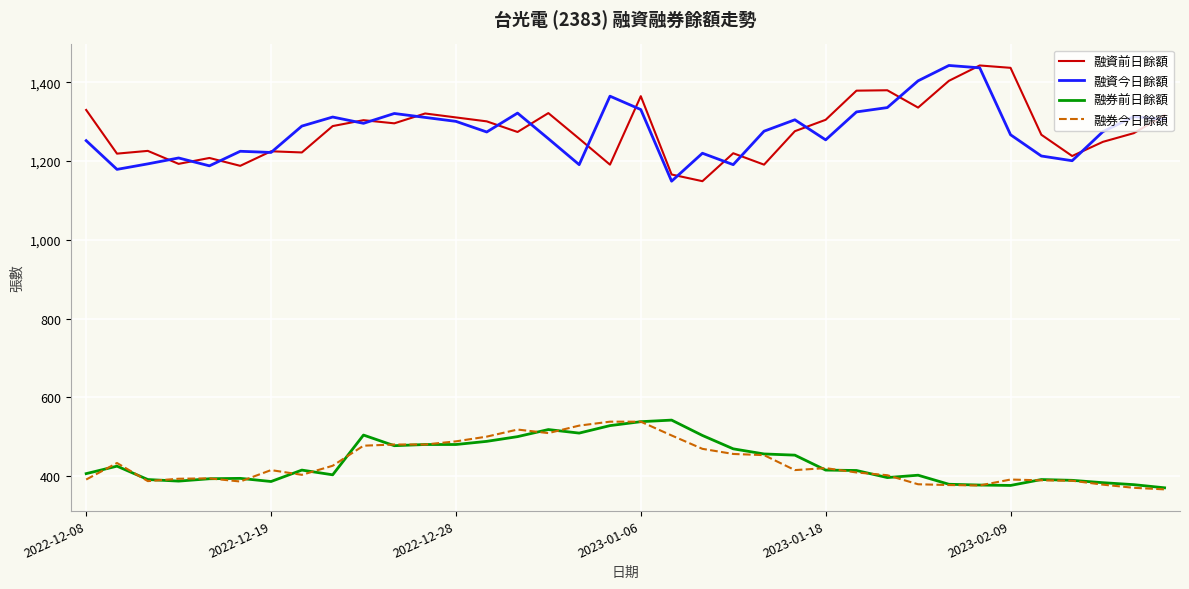

True or false: 融資前日餘額 and 融券今日餘額 intersect in this chart.

False